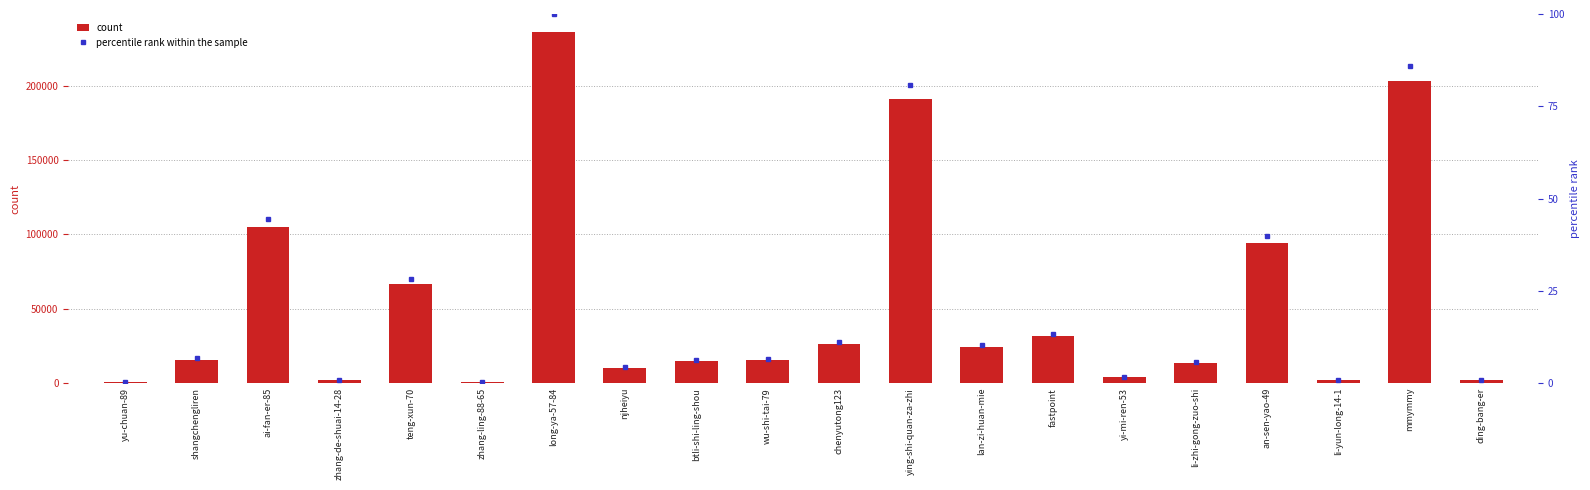

Is it true that percentile rank within the sample equals 4.4 at lan-zi-huan-mie?

False